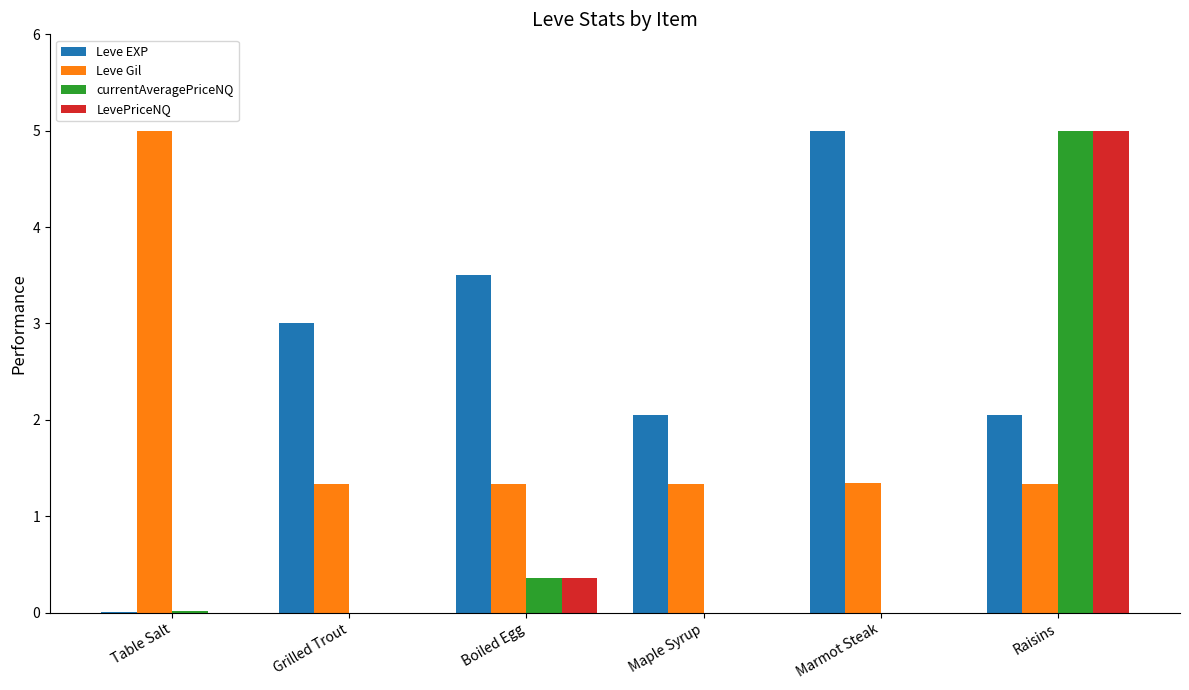

What is the greatest value displayed?

5.0